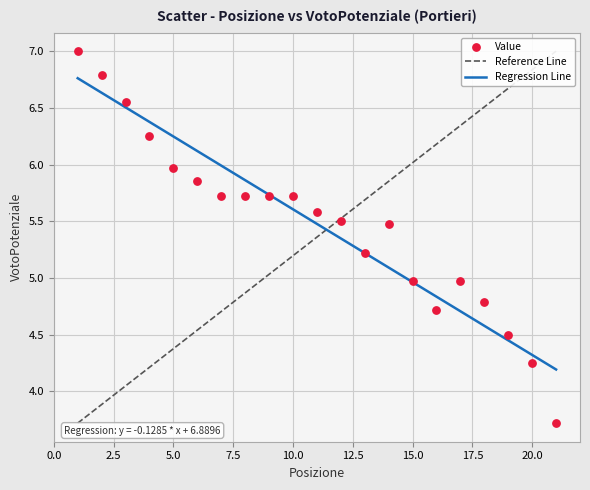

What is the range of Y values (max minus min)?

3.3